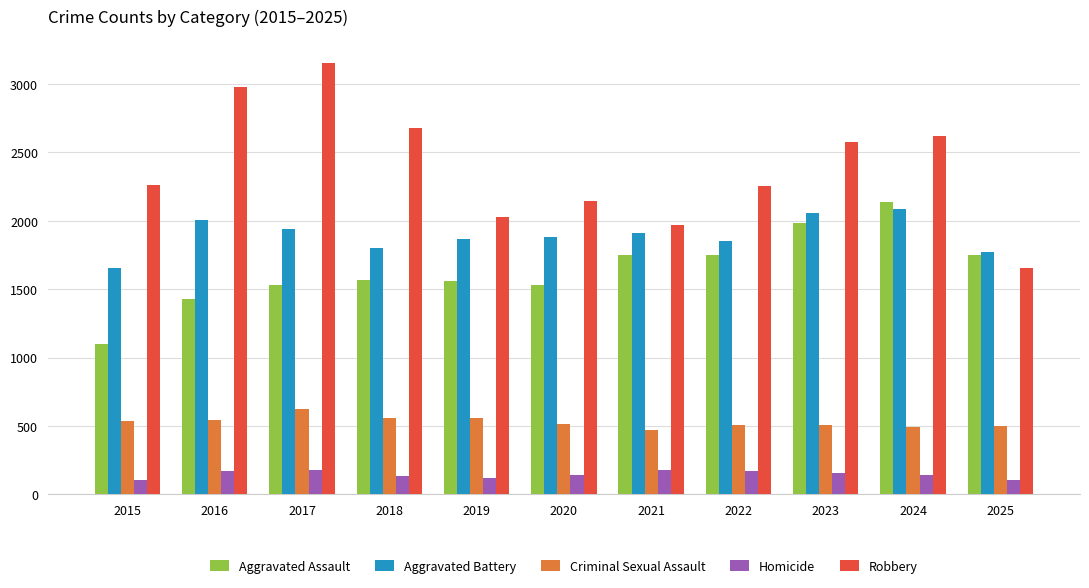

How many bars are there in each group?

5